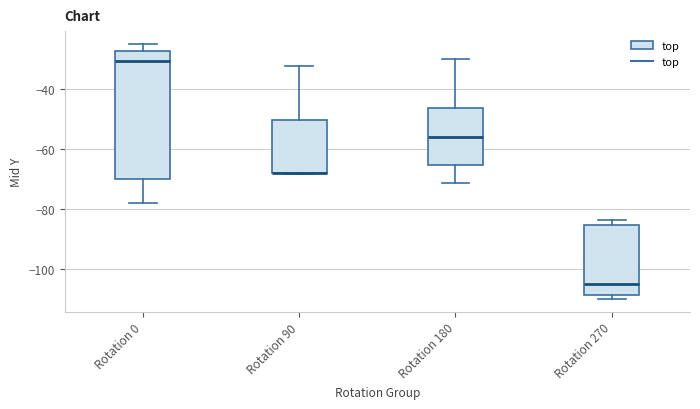

Reading left to right, transcribe this box plot: for each box, give where its median line is, the range the box spans, and where its two whiskers end, as read against the y-axis. The values are not printed on the chart, so give them approximately, as read against the axis.

Rotation 0: median -30, box -70 to -28, whiskers -78 to -24
Rotation 90: median -68 (drawn on the box's lower edge), box -68 to -50, whiskers -68 to -32
Rotation 180: median -56, box -66 to -46, whiskers -72 to -30
Rotation 270: median -106, box -108 to -86, whiskers -110 to -84